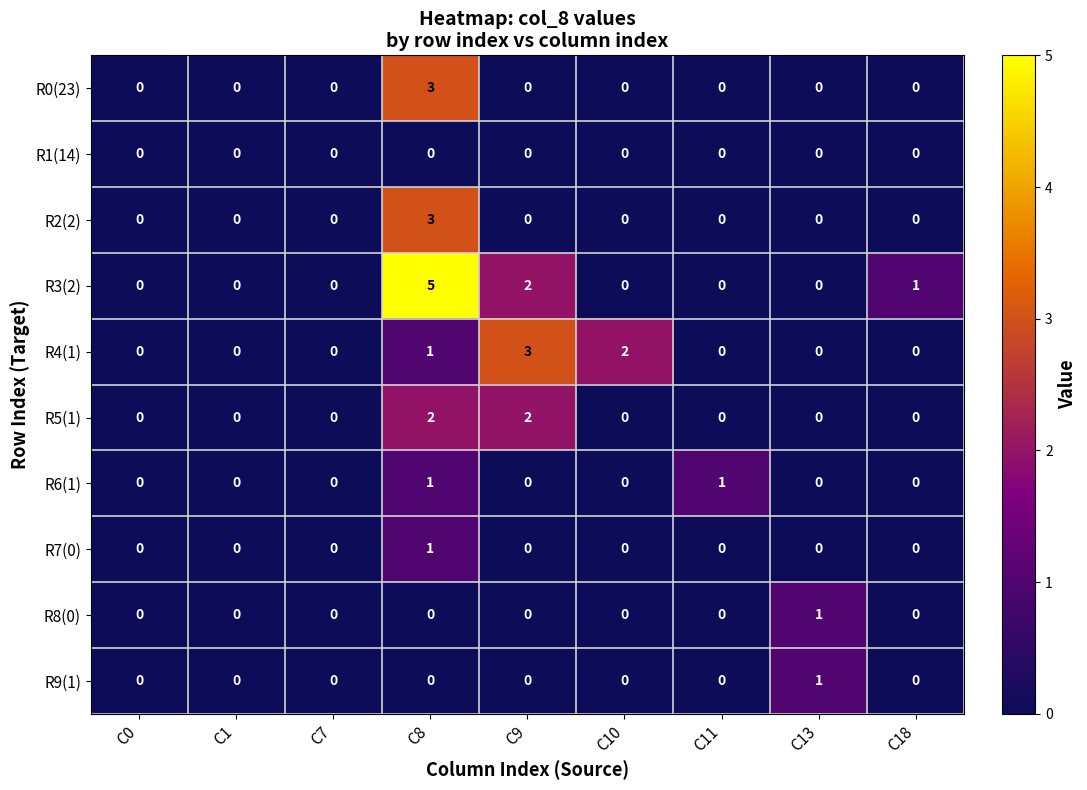

Which series has the largest range (max minus min)?

R3(2)